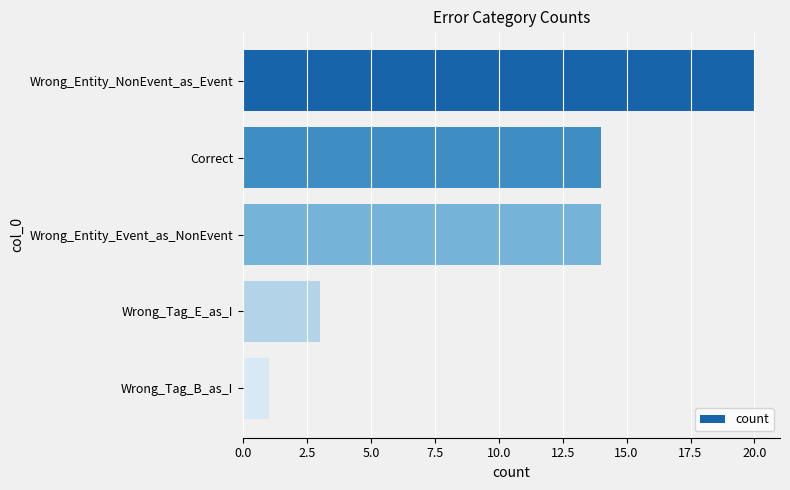

What is the average value?

10